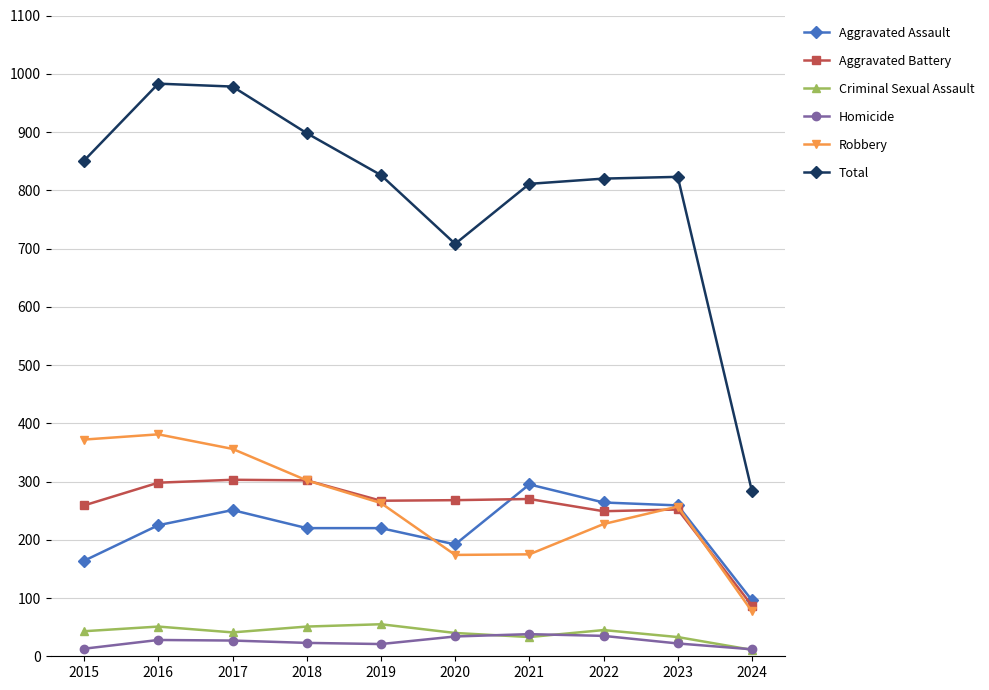

Does the chart display data point markers on the line(s)?

Yes